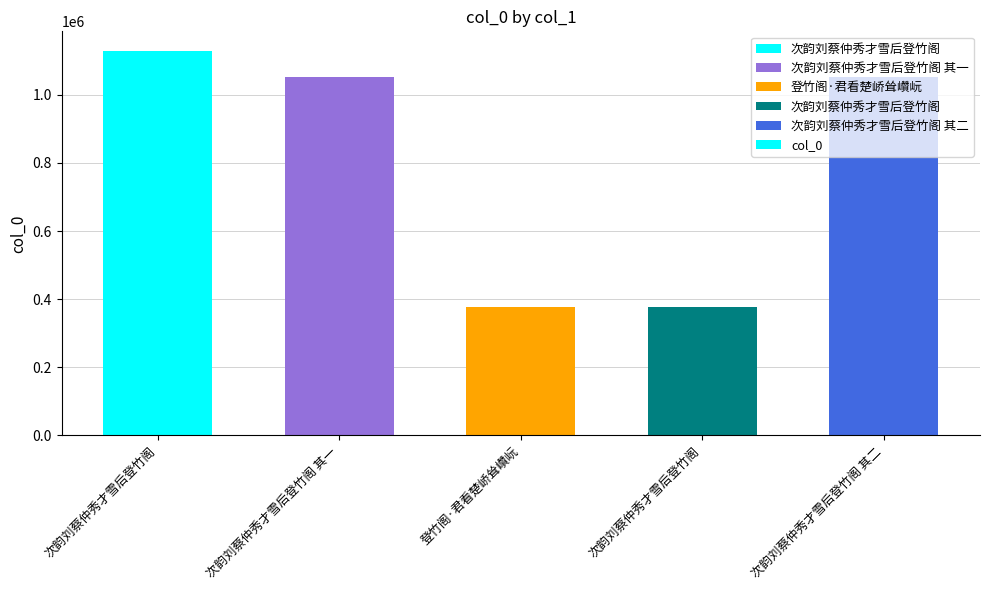

What is the difference between the maximum and minimum values?

752264